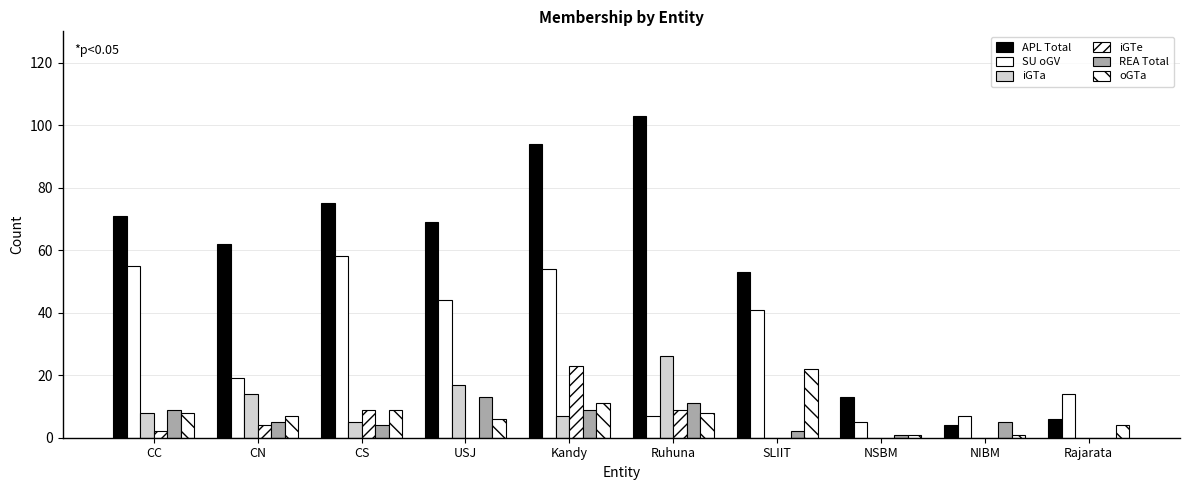

What is the label of the 8th bar from the right?

CS